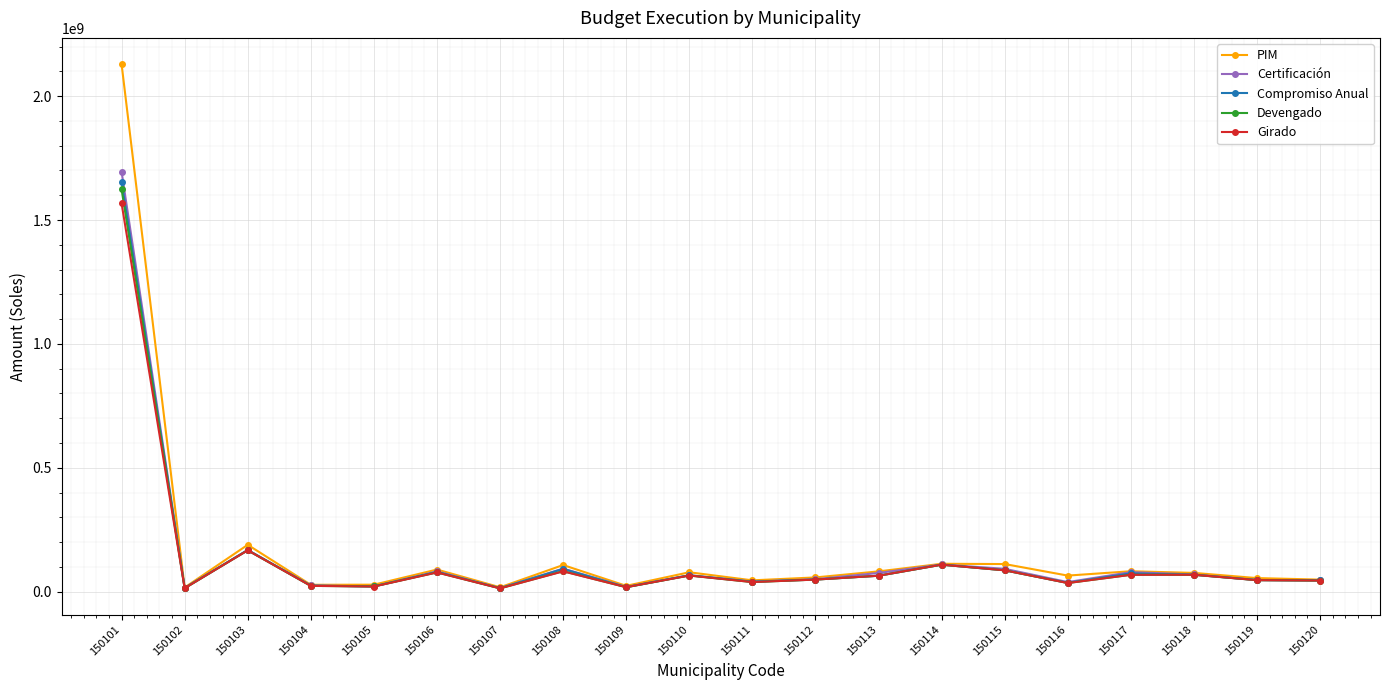

How many data points does each series have?

20